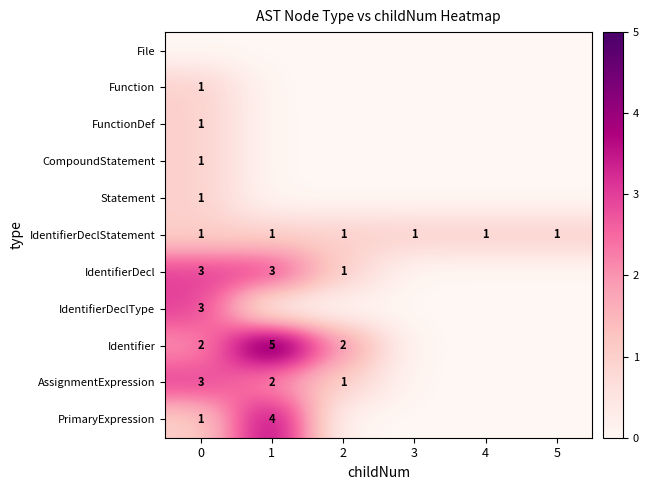

What is the sum of the IdentifierDecl values at 1 and 2?

4